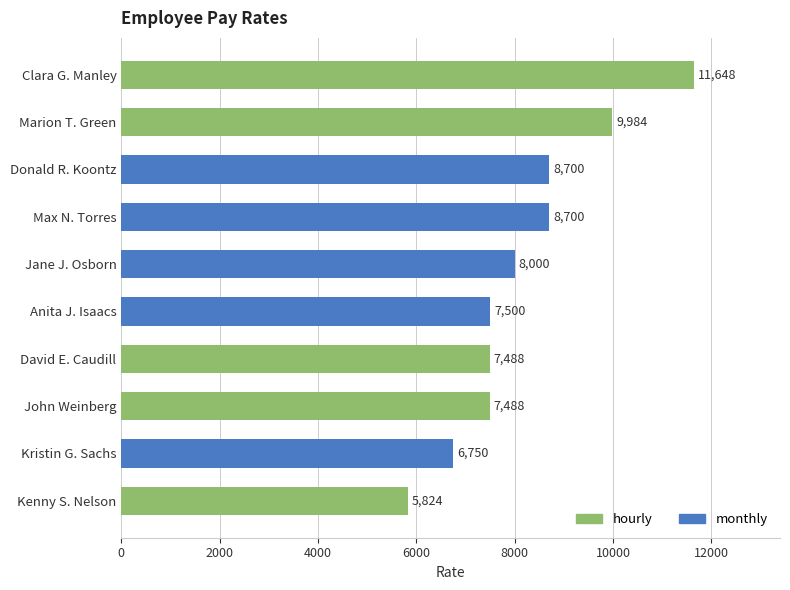

What is the ratio of the value at Marion T. Green to the value at Donald R. Koontz?

1.1